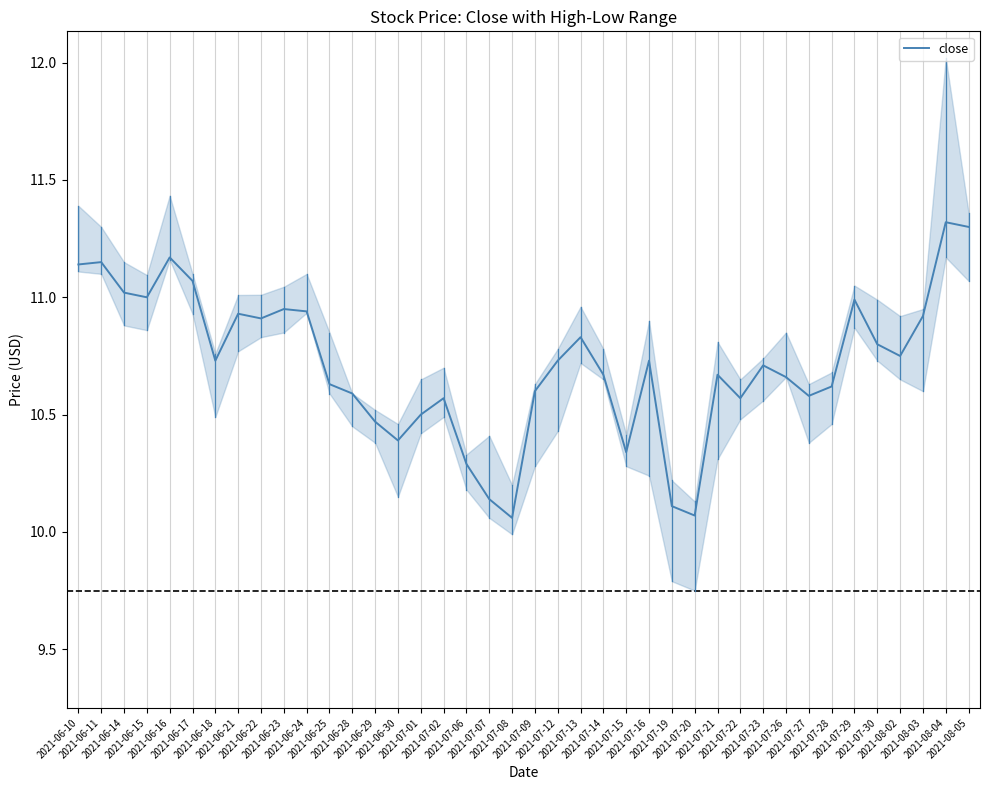

What is the label of the 25th point from the right?

2021-07-01